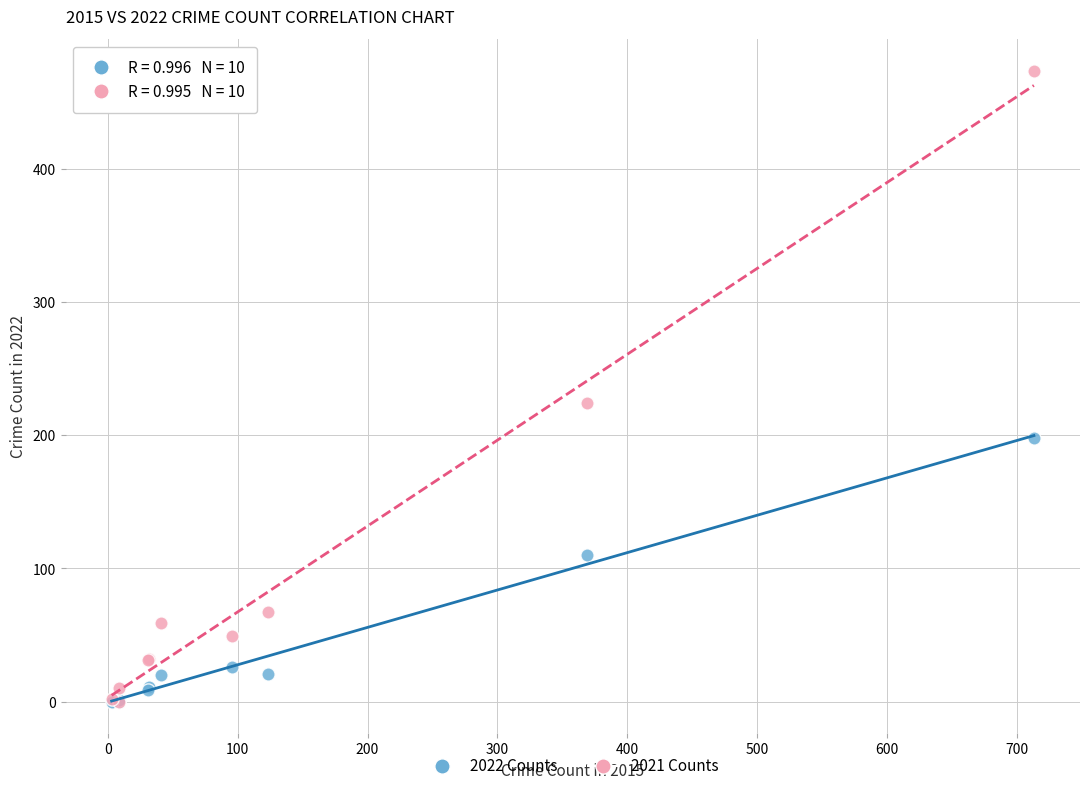

Across all series, what Y value is closest to 237?

224